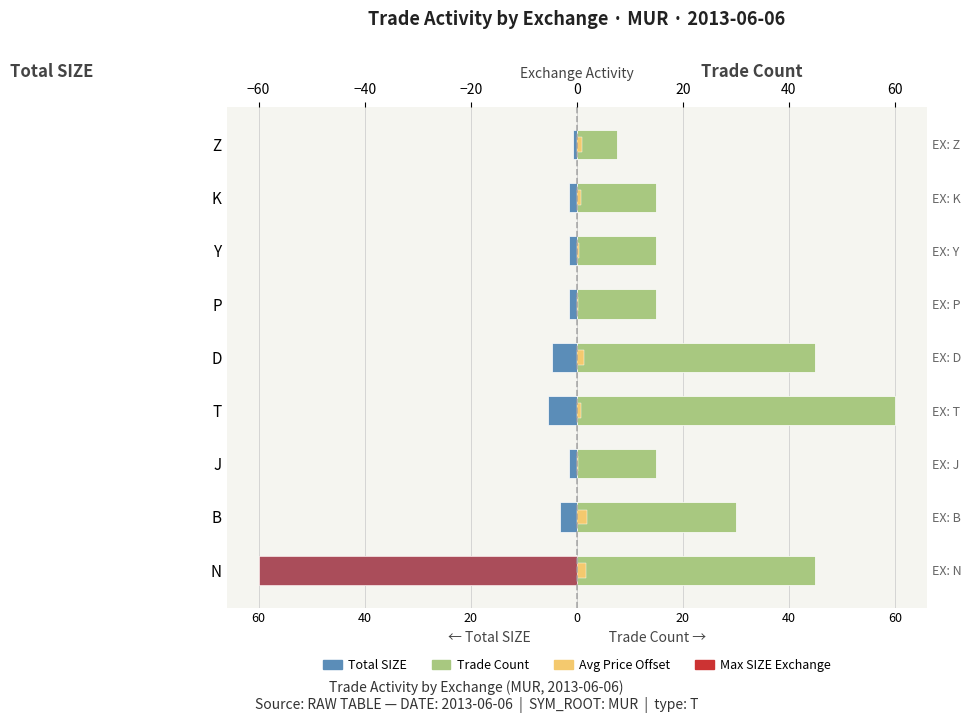

Is the value of Total SIZE at Y greater than the value of Avg Price Offset at D?

No